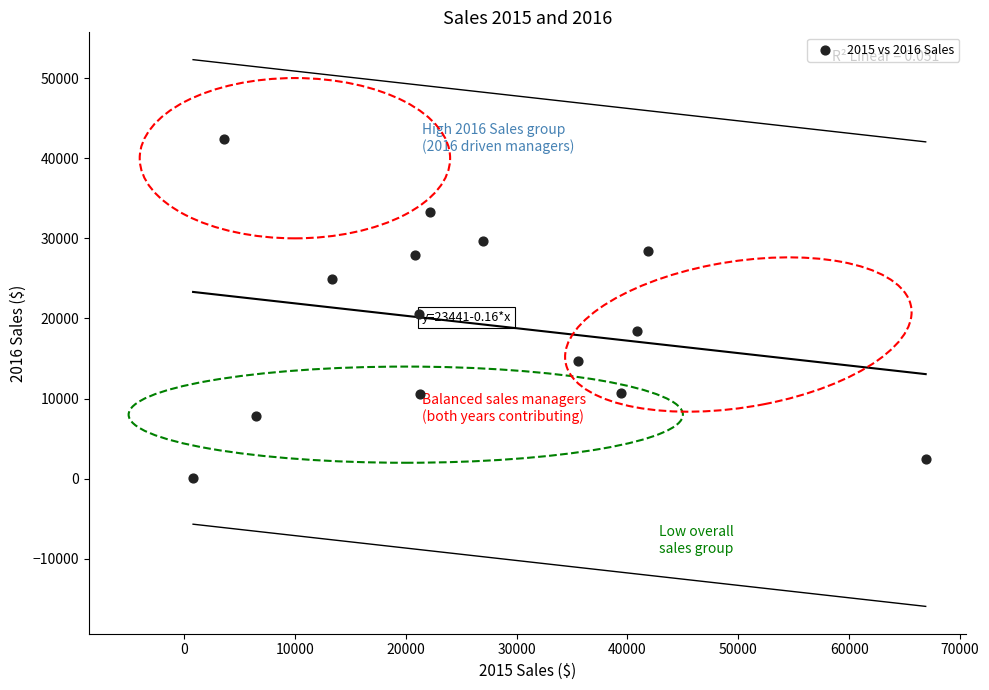

What is the range of Y values (max minus min)?

42333.8